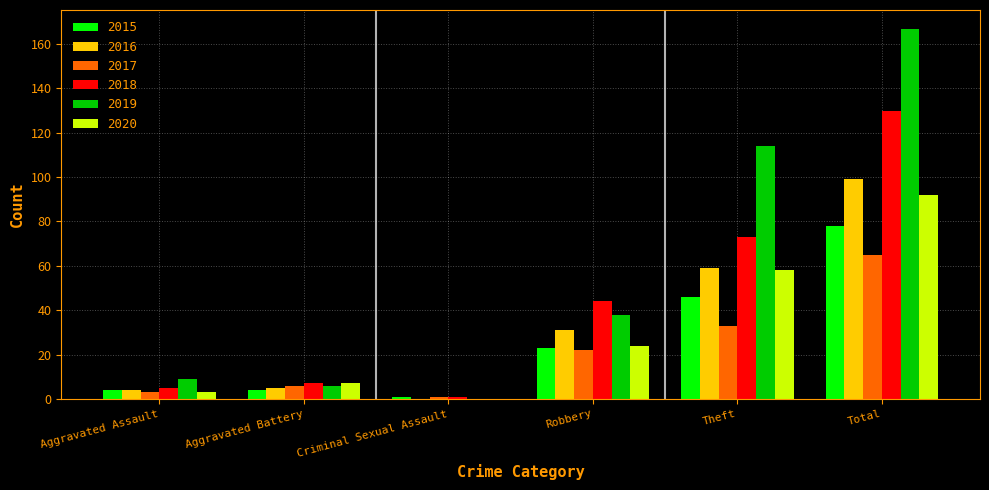

Reading left to right, extract all data points from this chart.

2015: 4	4	1	23	46	78
2016: 4	5	0	31	59	99
2017: 3	6	1	22	33	65
2018: 5	7	1	44	73	130
2019: 9	6	0	38	114	167
2020: 3	7	0	24	58	92